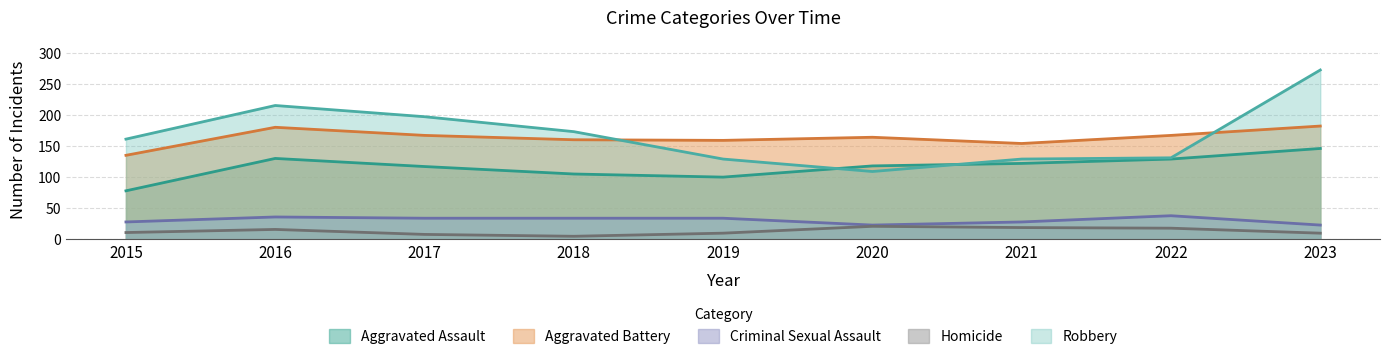

What is the total value across all series at 2019?

432